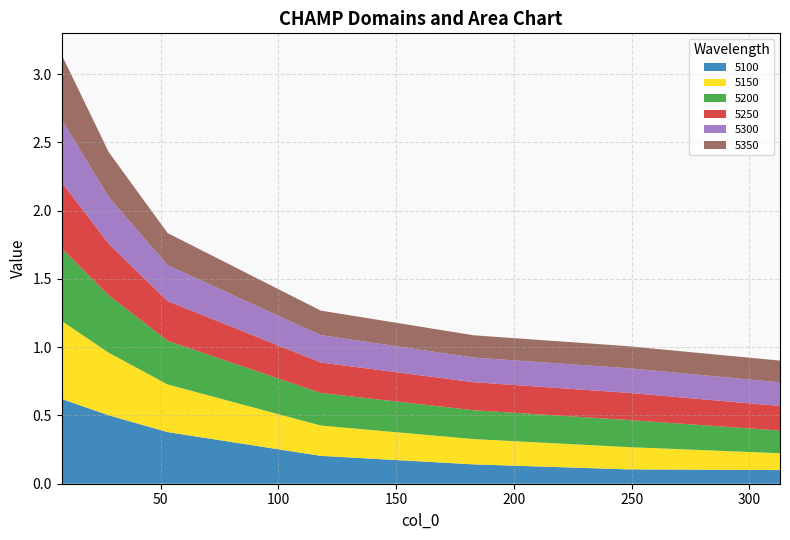

Reading left to right, transcribe all the data shown in this chart.

5100: 8=0.6	28=0.5	53=0.4	118=0.2	183=0.1	248=0.1	313=0.1
5150: 8=0.6	28=0.5	53=0.3	118=0.2	183=0.2	248=0.2	313=0.1
5200: 8=0.5	28=0.4	53=0.3	118=0.2	183=0.2	248=0.2	313=0.2
5250: 8=0.5	28=0.4	53=0.3	118=0.2	183=0.2	248=0.2	313=0.2
5300: 8=0.5	28=0.3	53=0.3	118=0.2	183=0.2	248=0.2	313=0.2
5350: 8=0.5	28=0.3	53=0.2	118=0.2	183=0.2	248=0.2	313=0.2